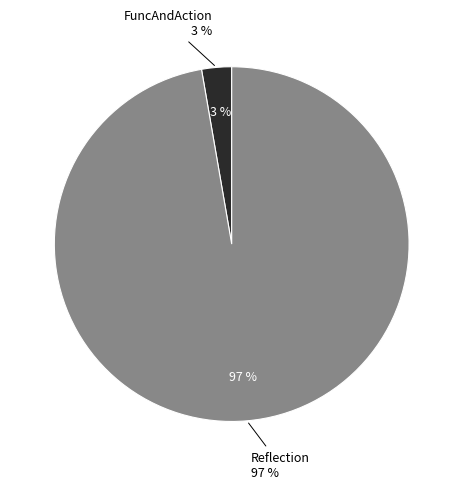

Is the sum of FuncAndAction and Reflection greater than half?

Yes